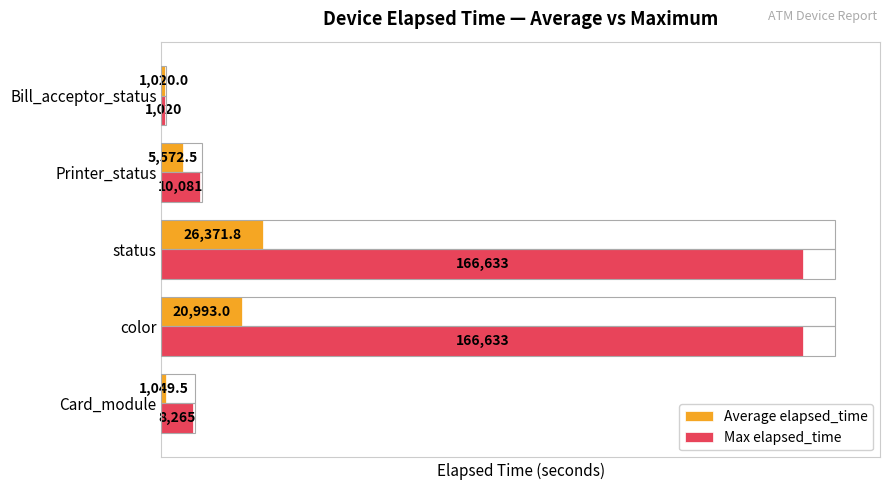

What is the sum of all Average elapsed_time values?

55006.8